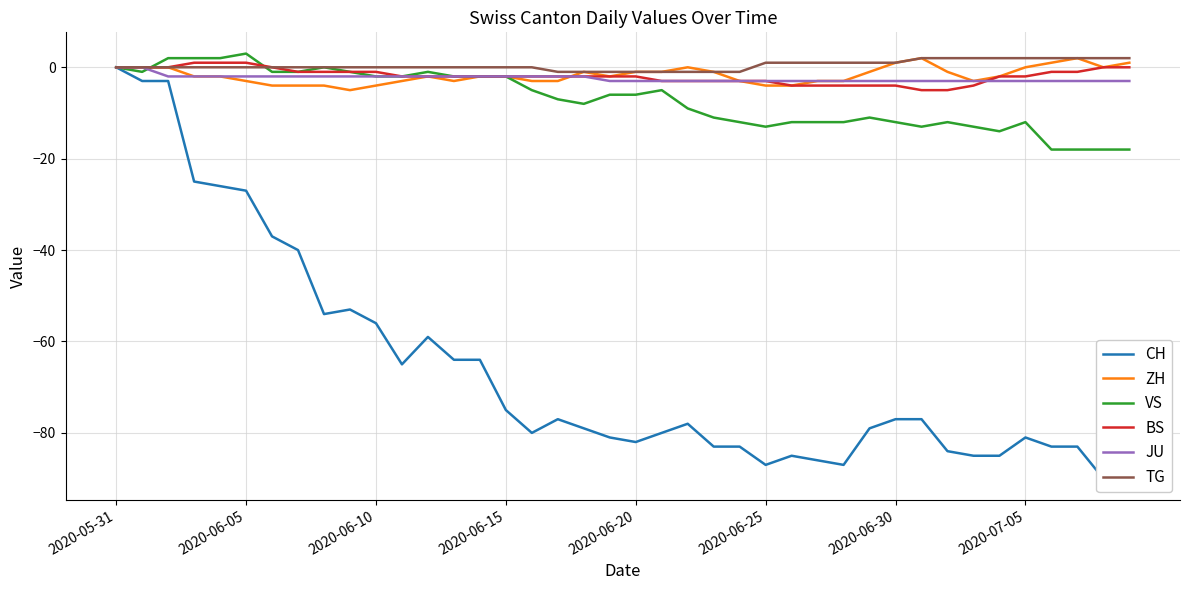

What is the highest value of the VS series?

3